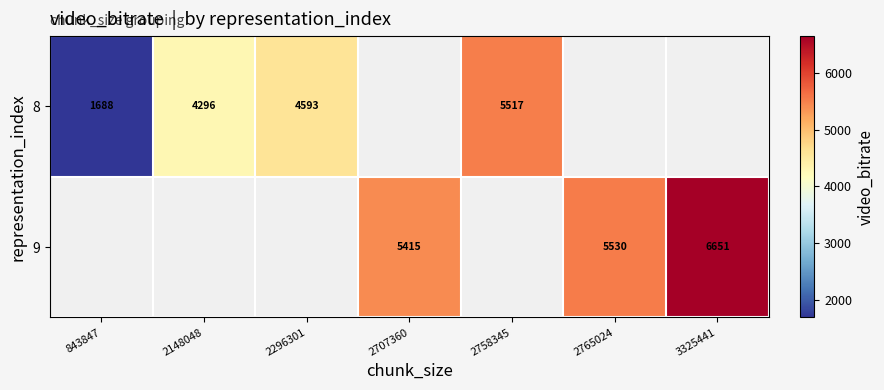

Between 843847 and 2707360, which is larger?

2707360